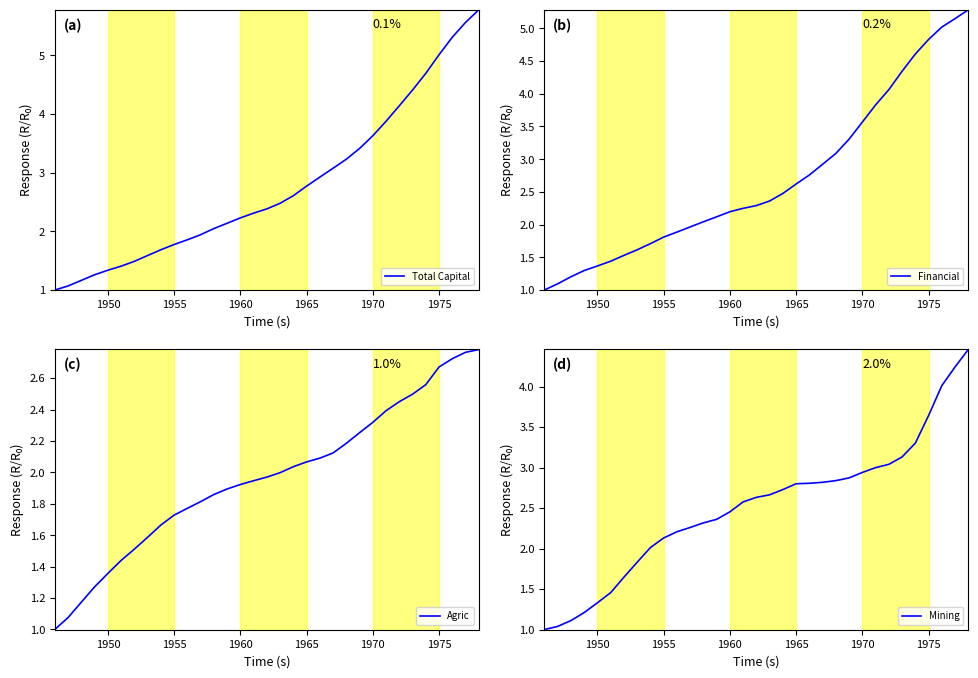

Does the chart display data point markers on the line(s)?

No